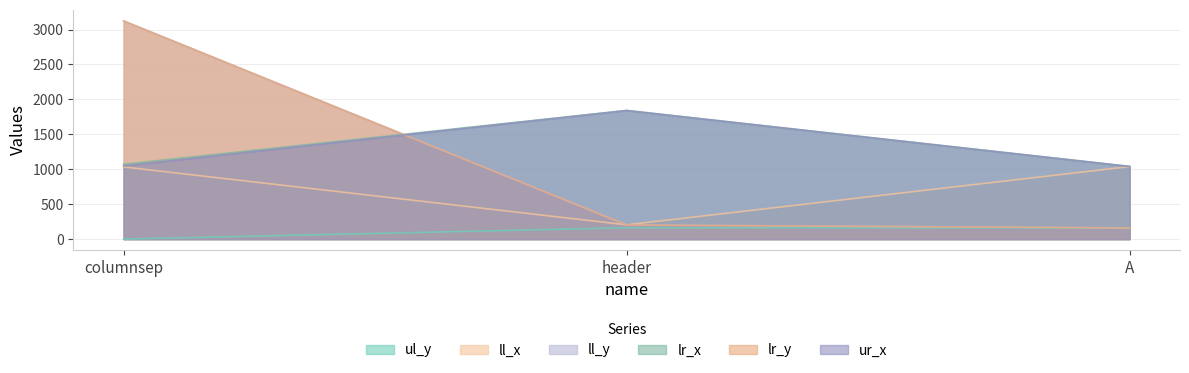

Reading left to right, list all the values displayed in this chart.

ul_y: 0	162	159
ll_x: 1033	204	1038
ll_y: 3123	202	160
lr_x: 1071	1841	1040
lr_y: 3123	202	160
ur_x: 1047	1841	1040